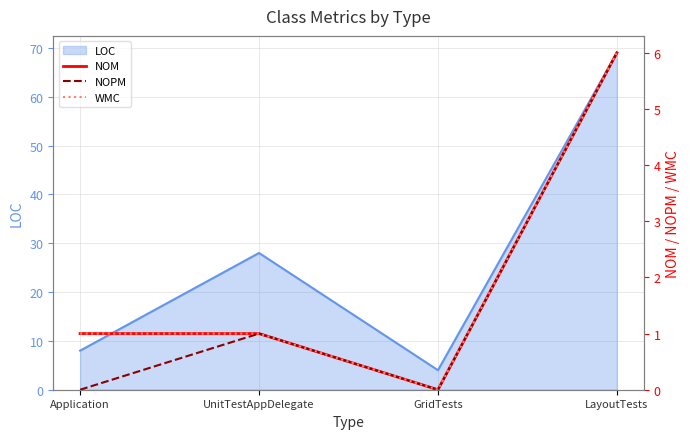

What is the spread (max minus min) of values at Application?

1